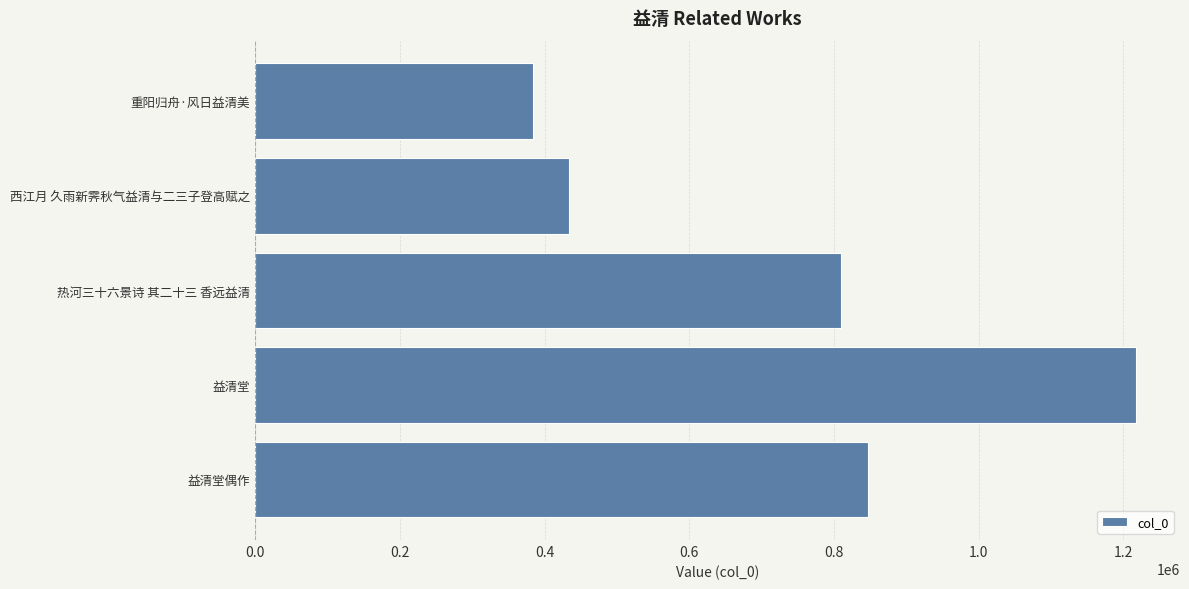

Reading top to bottom, what are all the values shown in this chart?

重阳归舟·风日益清美=384155	西江月 久雨新霁秋气益清与二三子登高赋之=434510	热河三十六景诗 其二十三 香远益清=809771	益清堂=1217465	益清堂偶作=847065